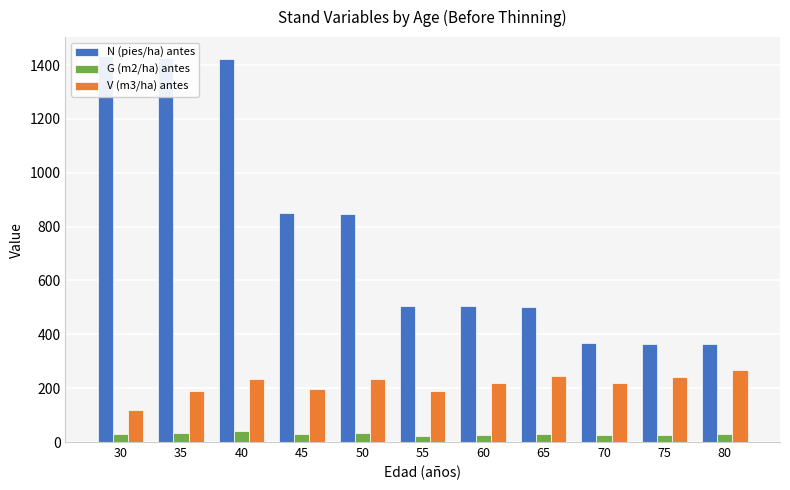

Is the value of N (pies/ha) antes at 40 greater than the value of G (m2/ha) antes at 65?

Yes